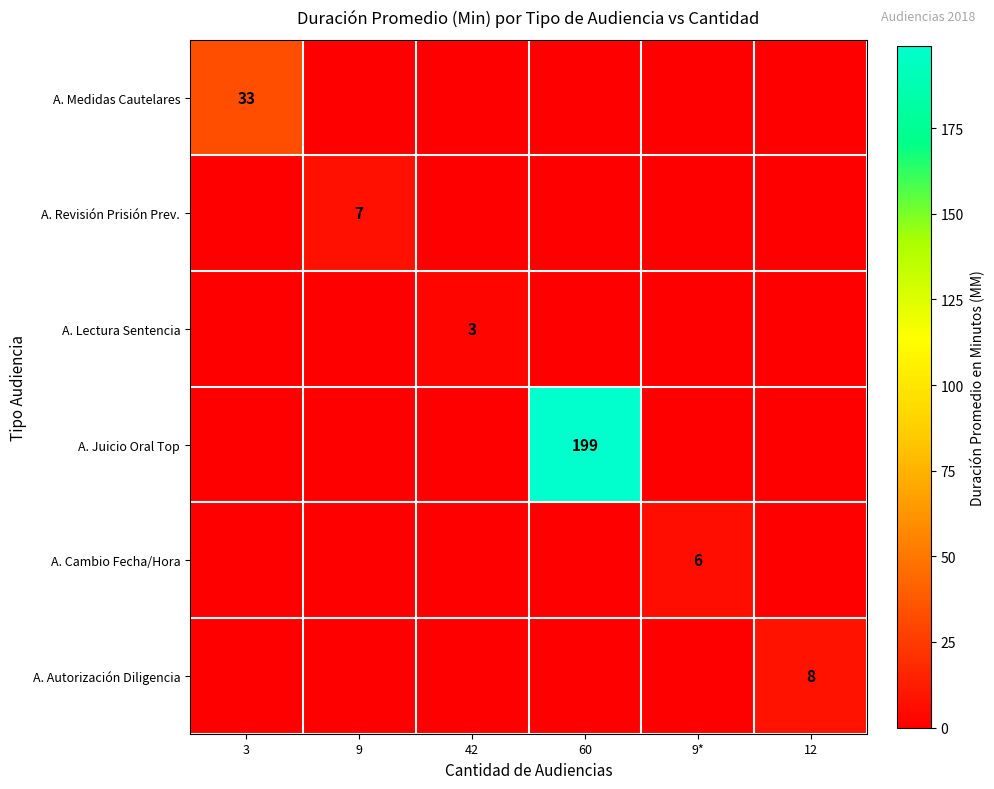

What is the greatest value displayed?

199